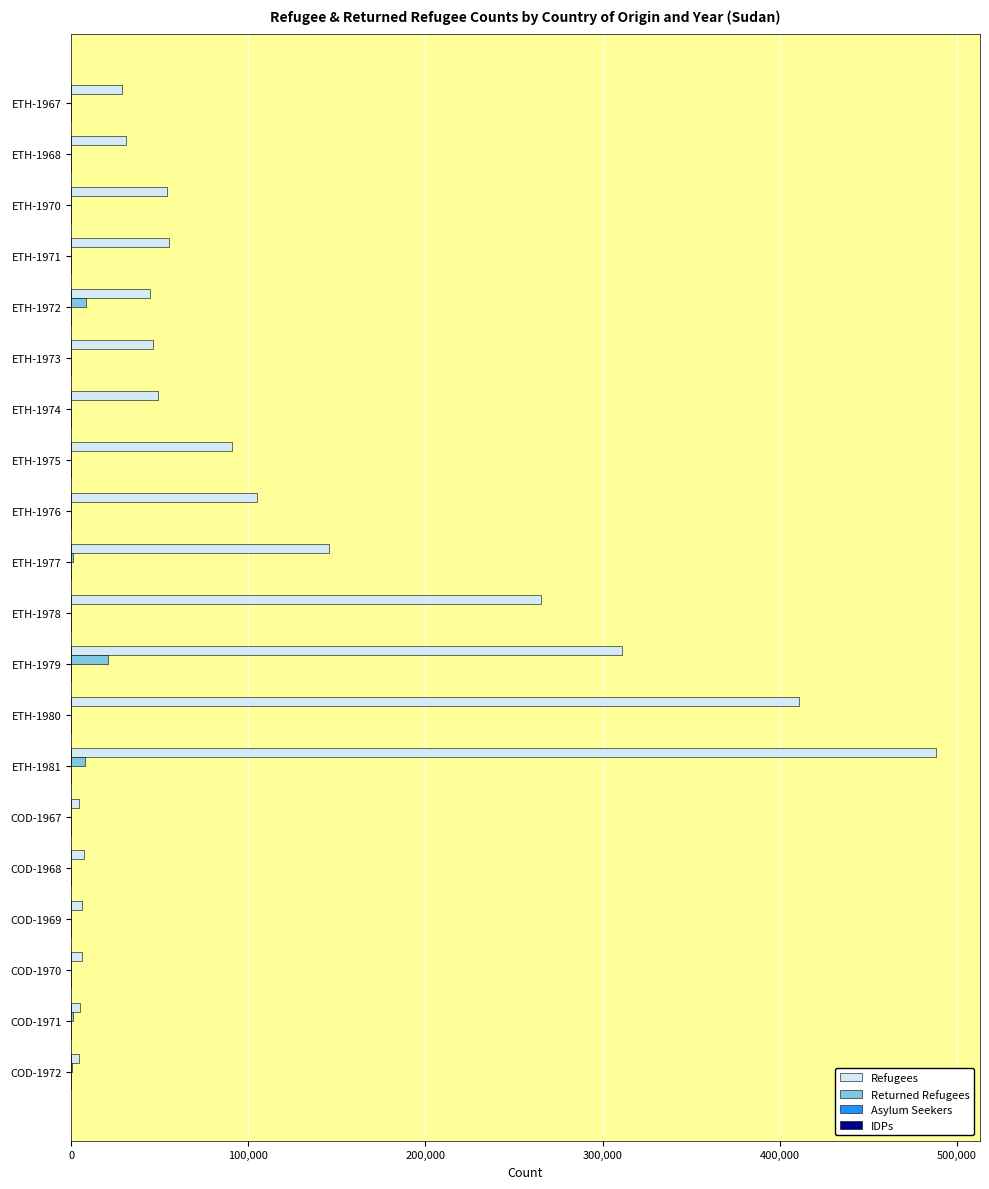

At which label is Refugees closest to 246425?

ETH-1978